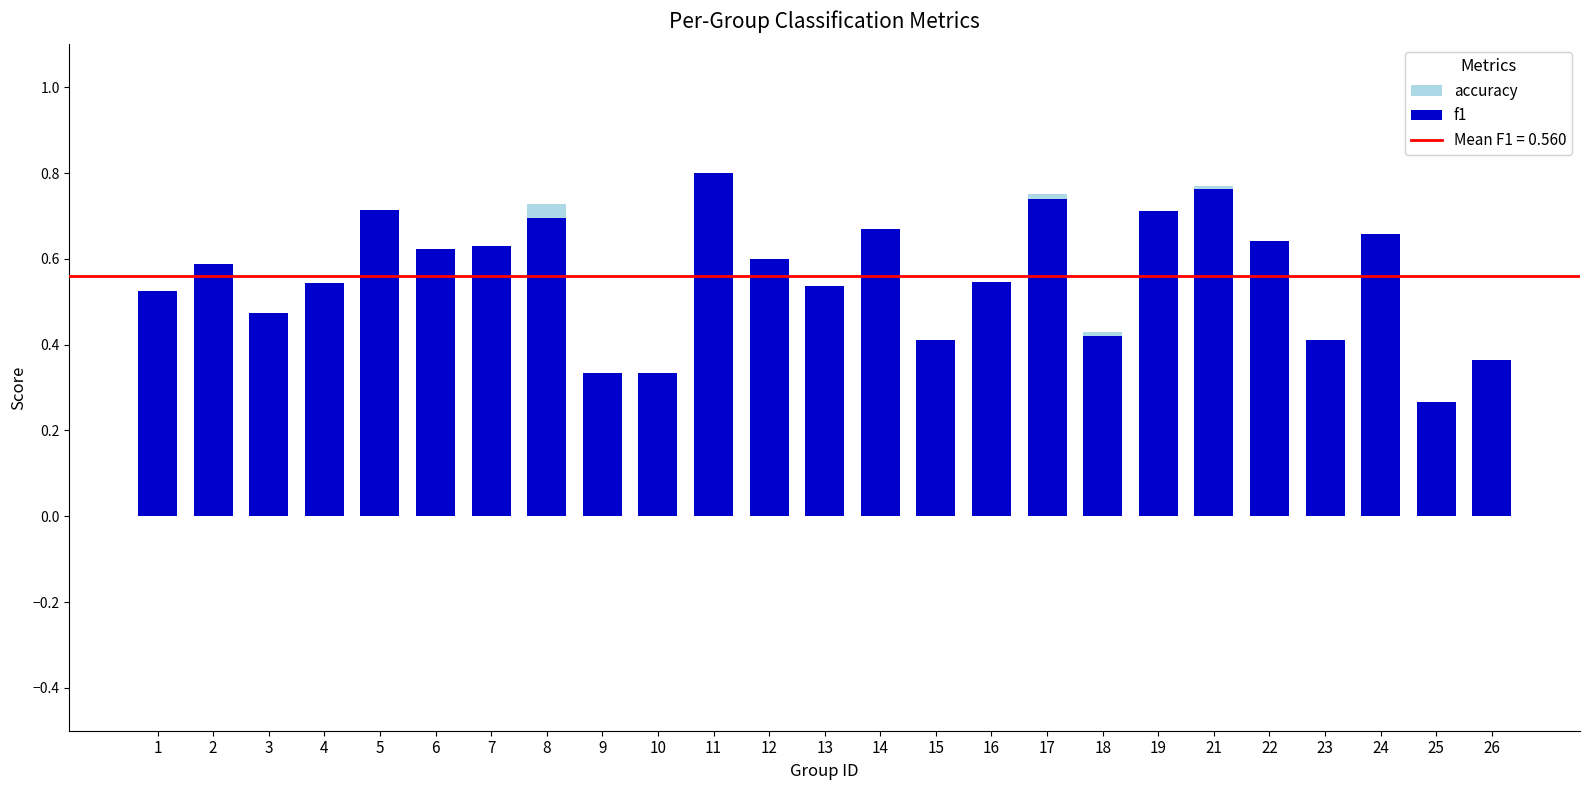

What is the value of the accuracy bar at the 8th from the left?

0.7